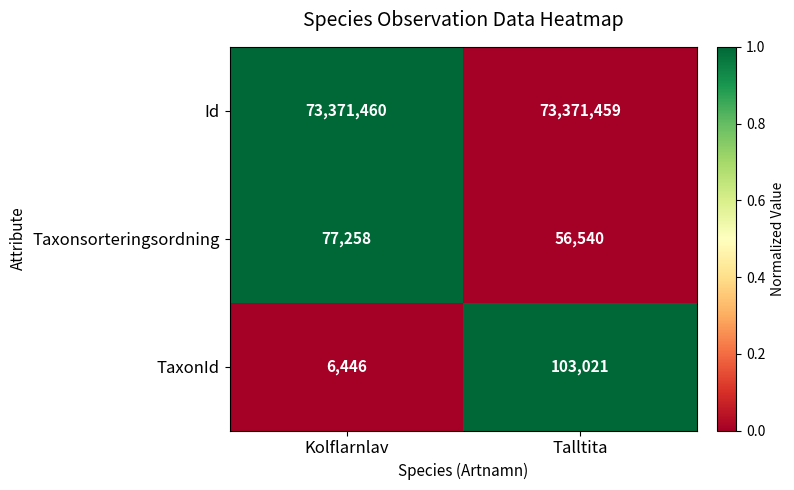

Reading left to right, what are all the values shown in this chart?

Id: 73371460	73371459
Taxonsorteringsordning: 77258	56540
TaxonId: 6446	103021